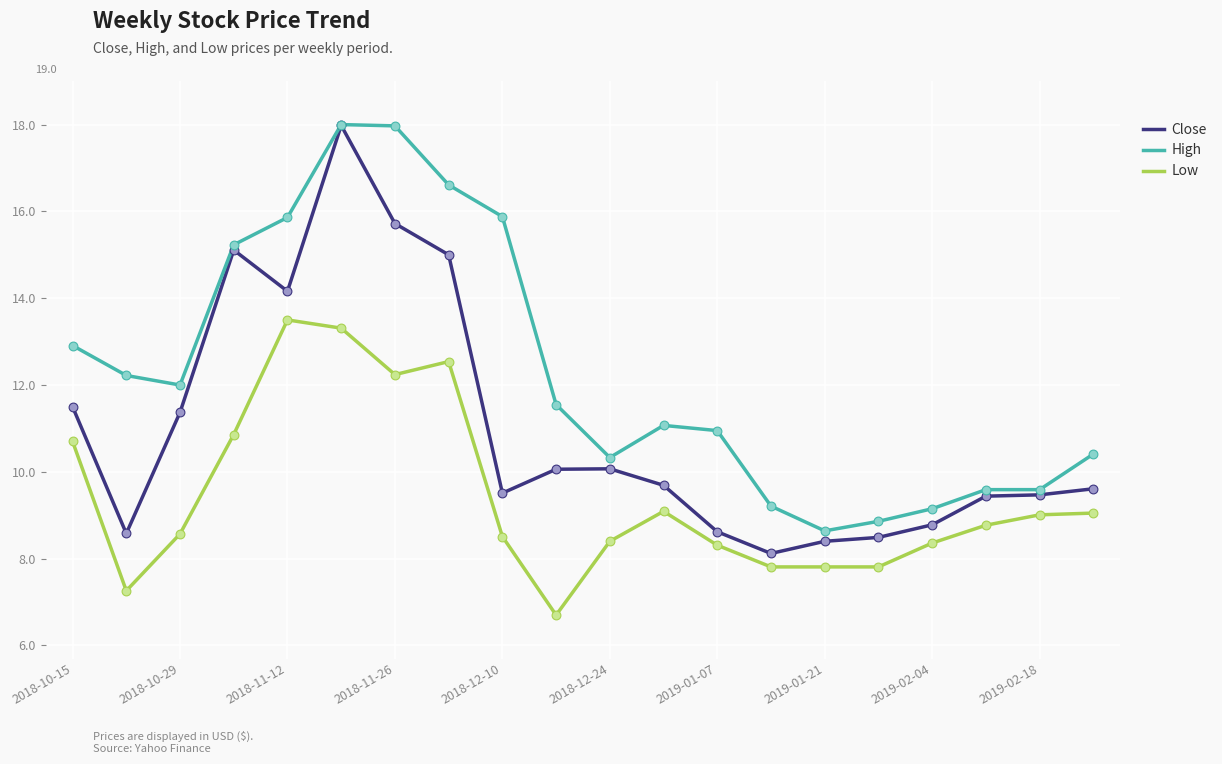

Which series has the widest spread of values?

Close